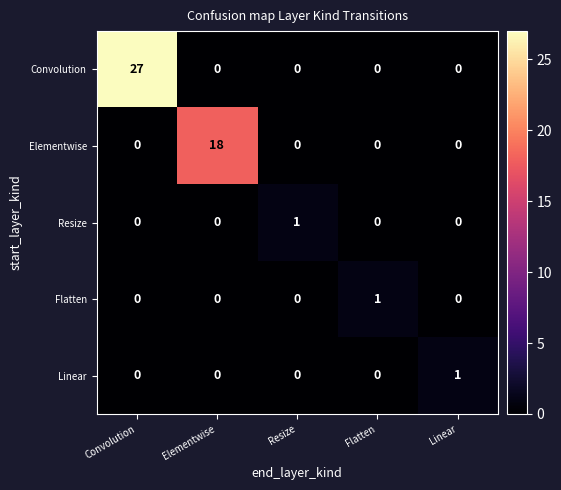

At how many categories does at least one series exceed 19?

1